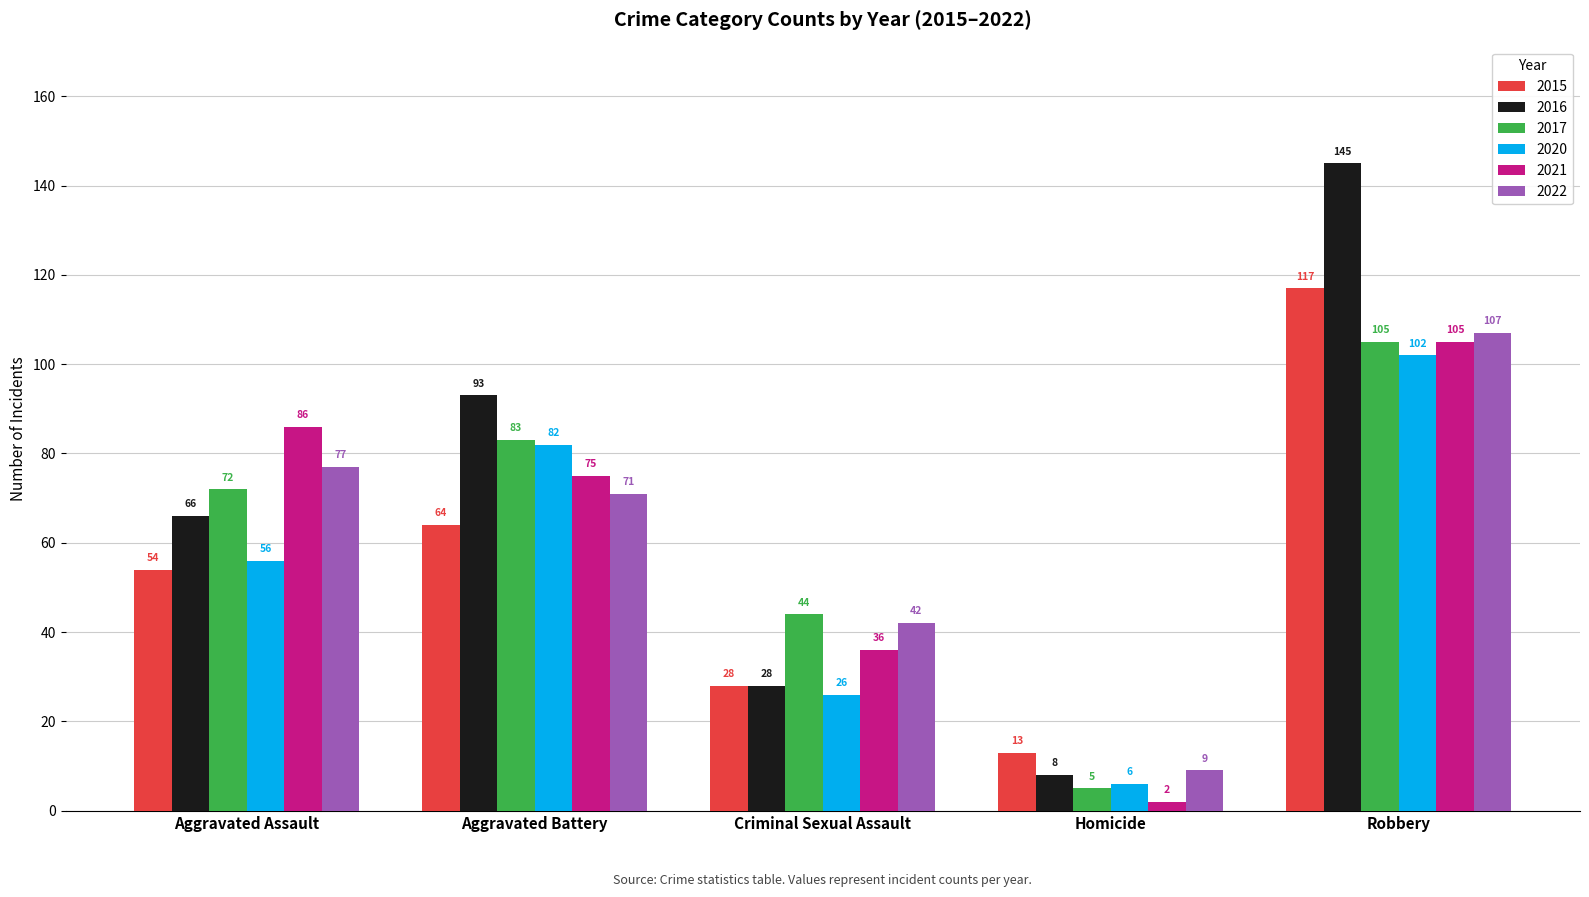

How many bars are there in each group?

6